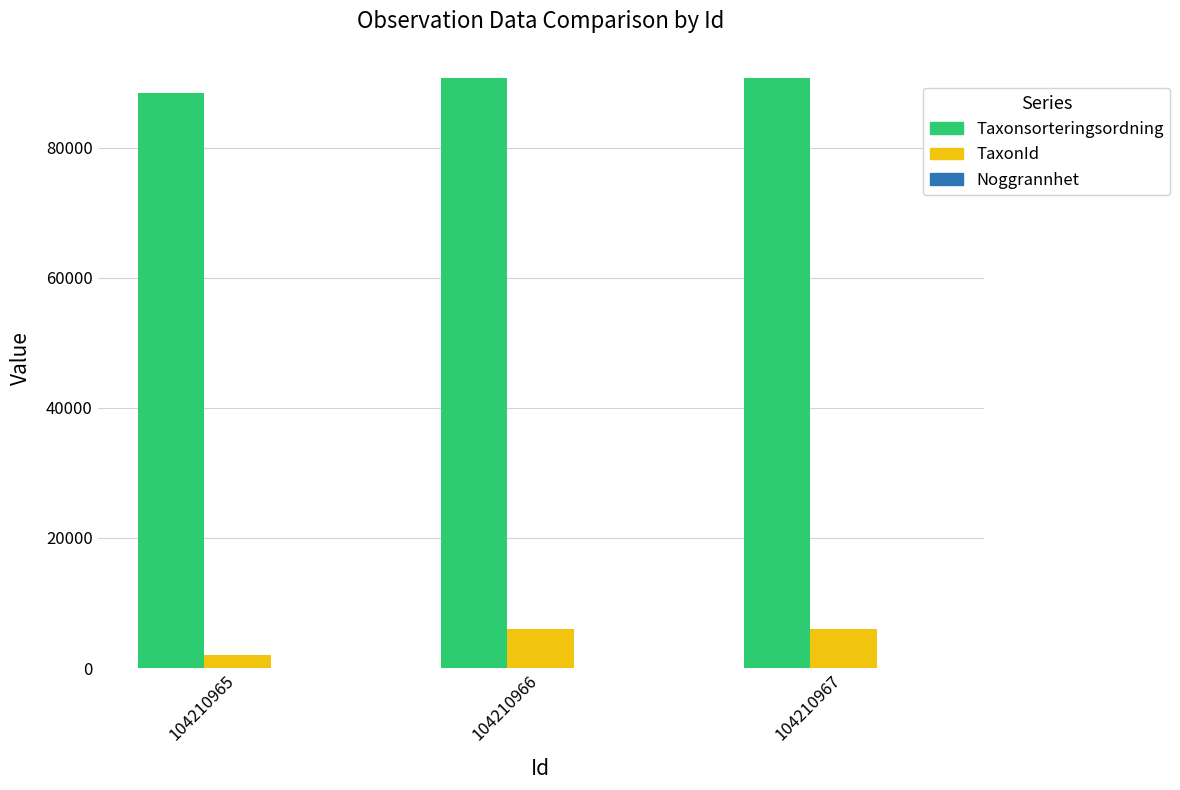

Which series has the largest total across all categories?

Taxonsorteringsordning